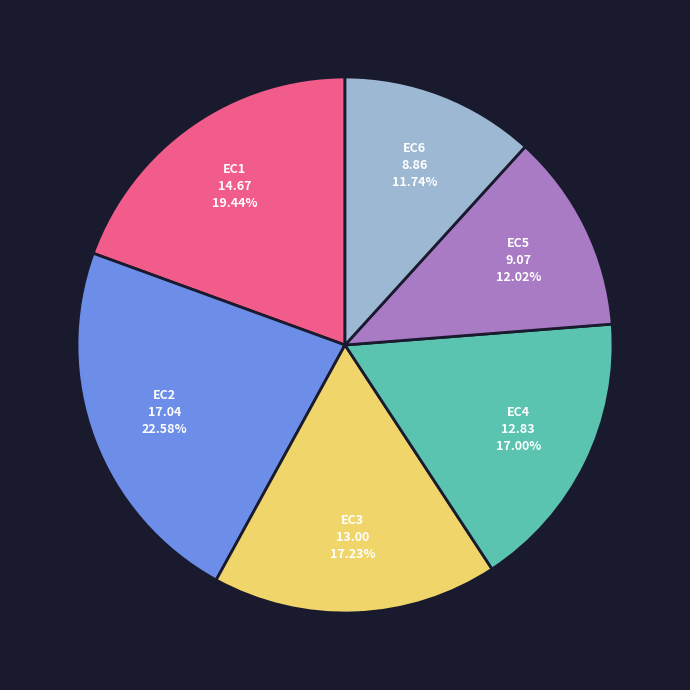

Does any single category account for the majority?

No